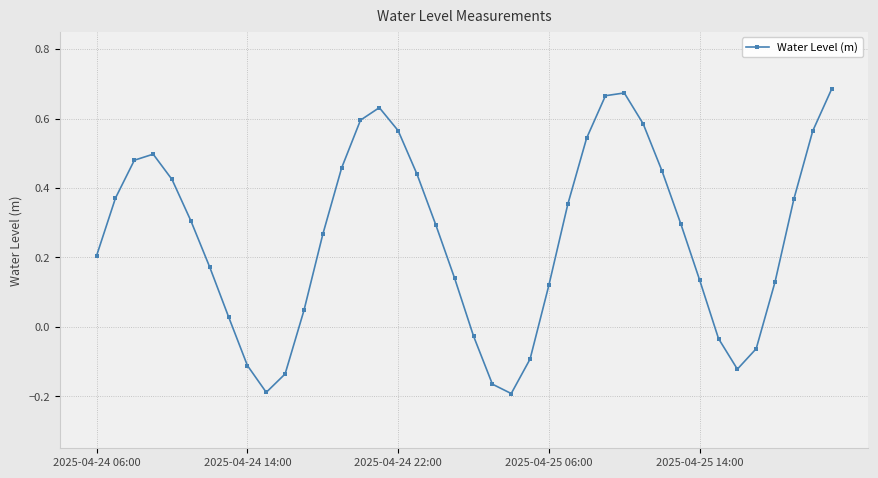

What is the difference between the maximum and minimum values?

0.9